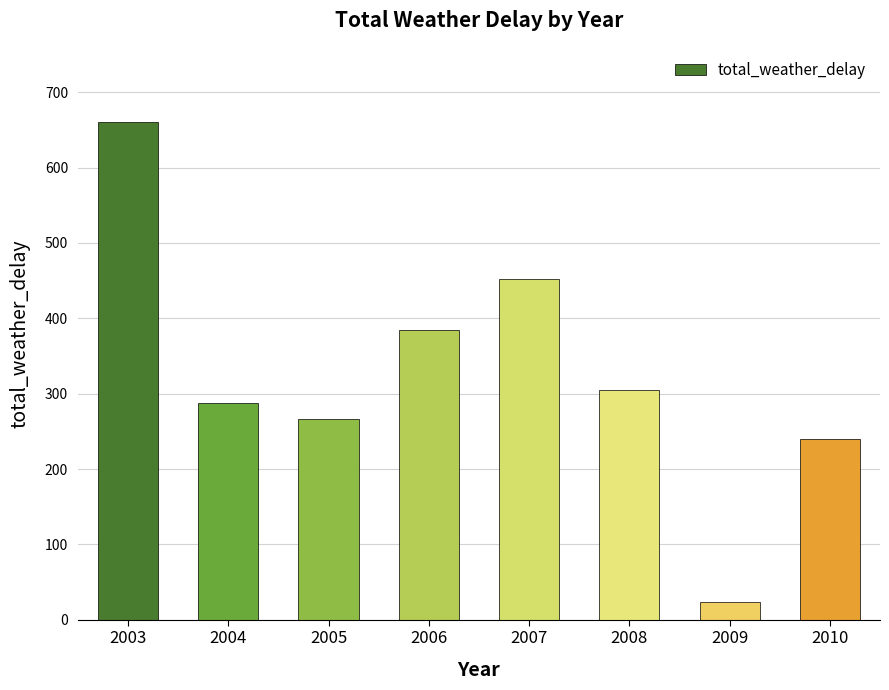

Are the bars horizontal?

No